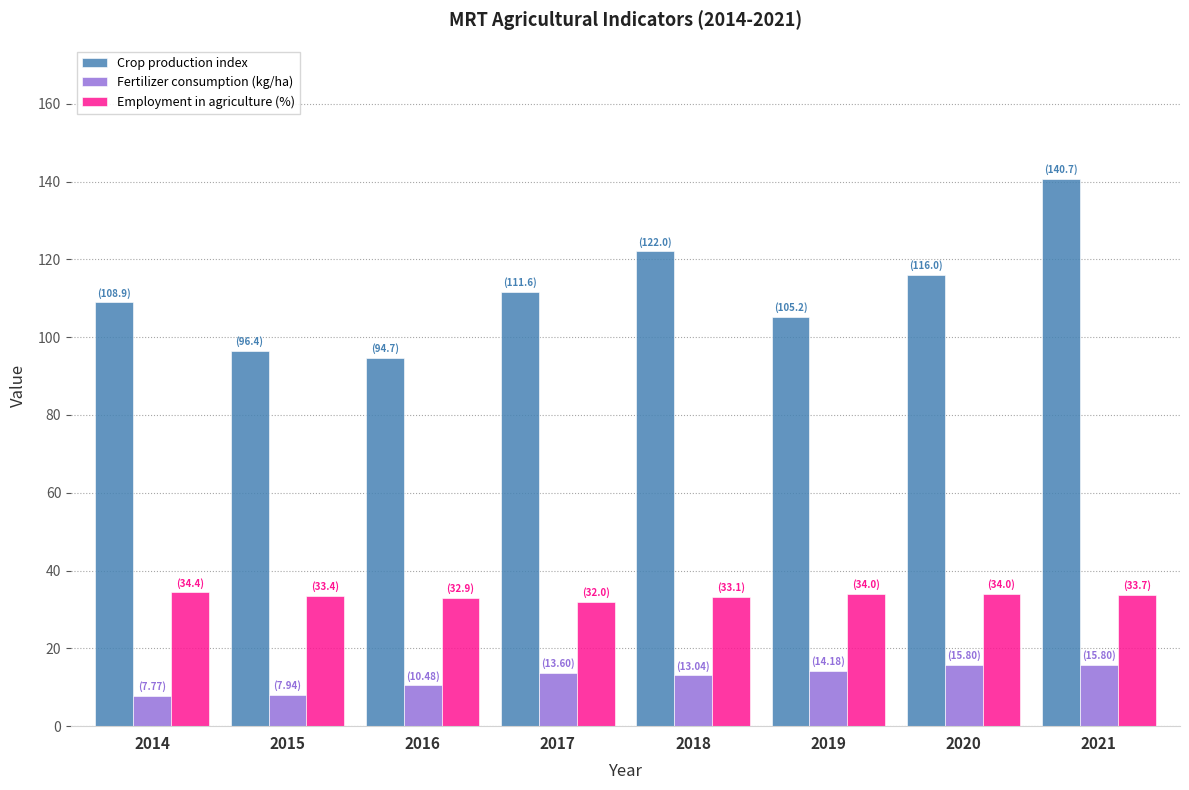

What is the difference between the Fertilizer consumption (kg/ha) values at 2015 and 2016?

2.5